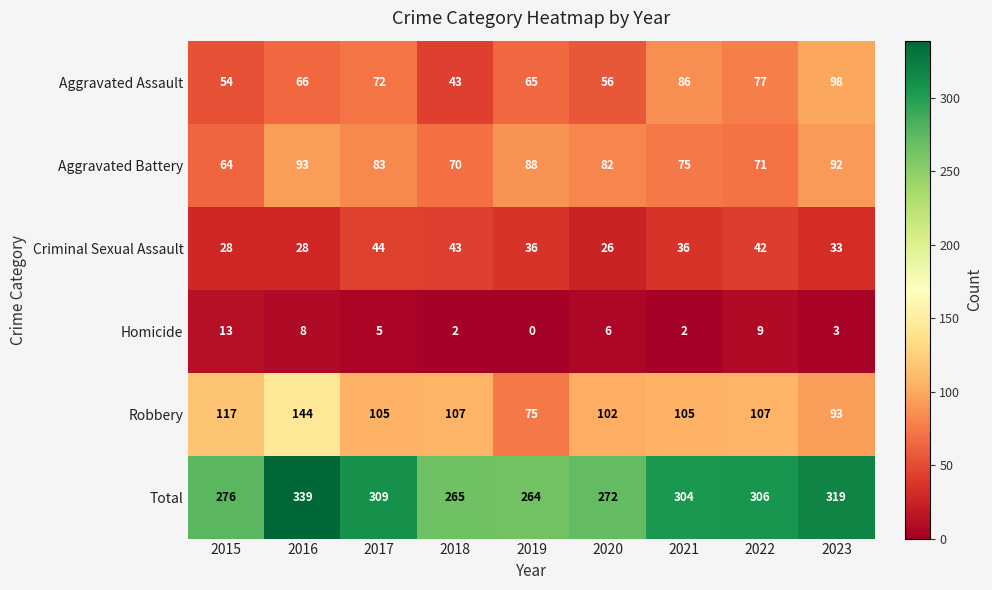

Where does the Homicide series first go above 5?

2015